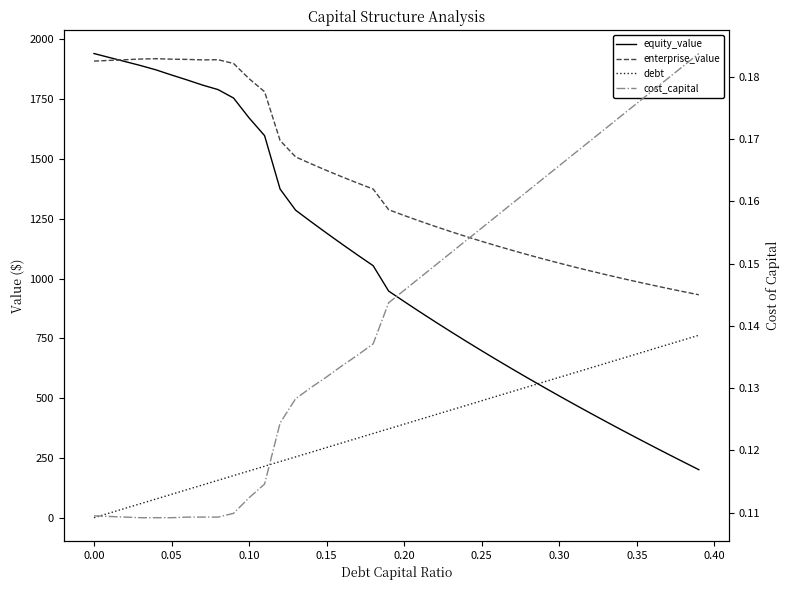

What are all the series names shown in the legend?

equity_value, enterprise_value, debt, cost_capital